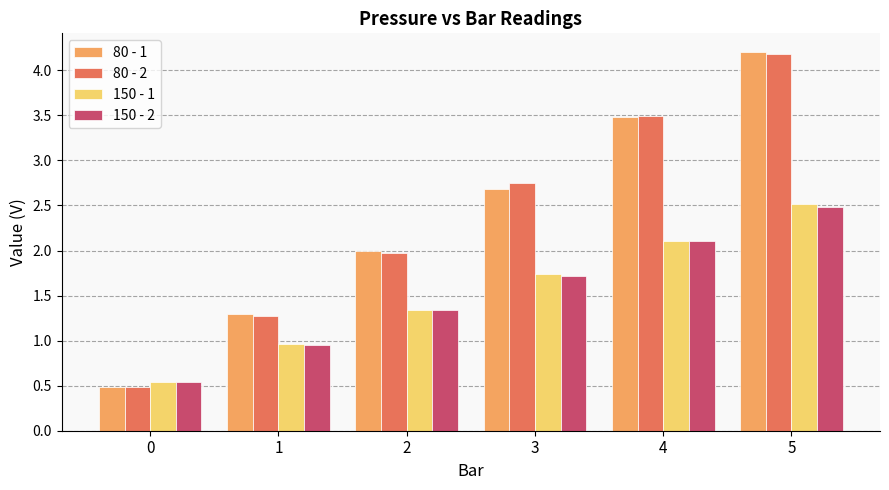

Count the number of data series in this chart.

4